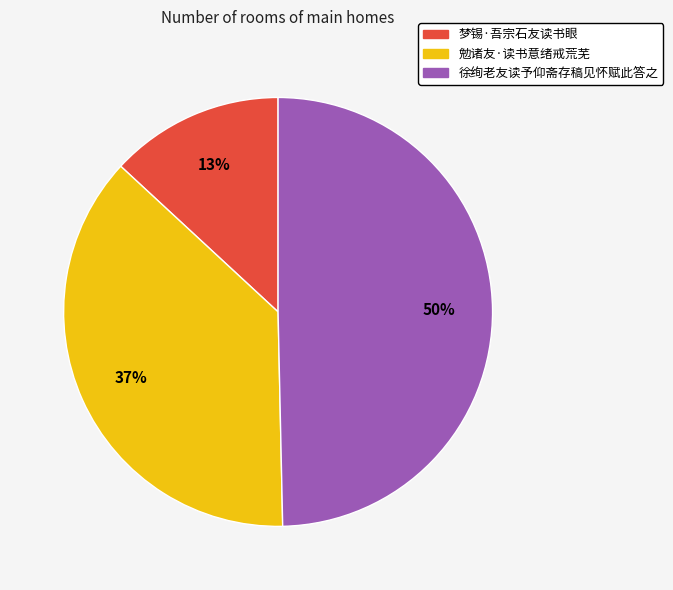

Rank the categories by value from highest to lowest.

徐绚老友读予仰斋存稿见怀赋此答之, 勉诸友·读书意绪戒荒芜, 梦锡·吾宗石友读书眼